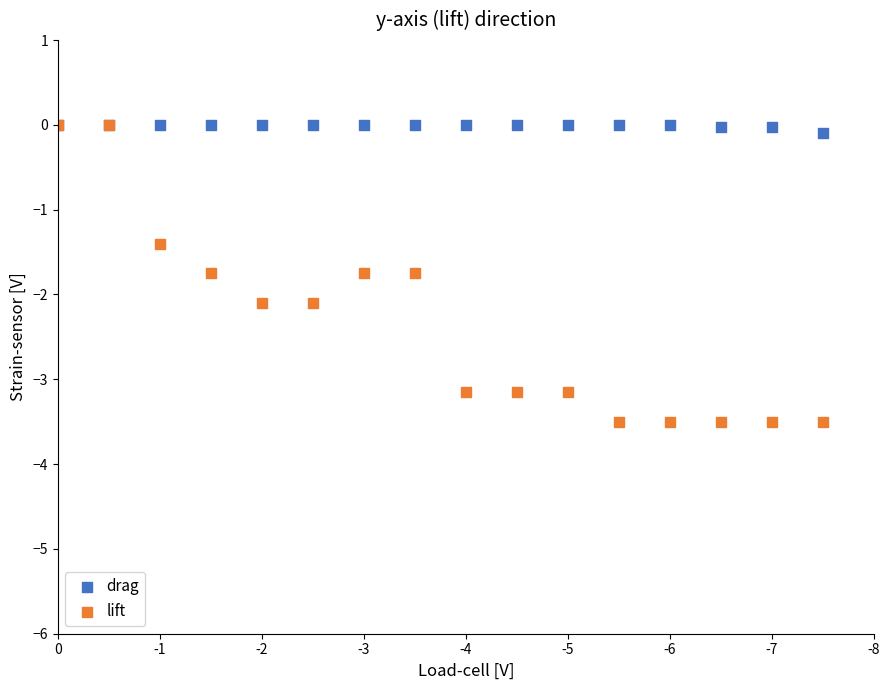

In the lift series, what Y value is closest to -1?

-1.4